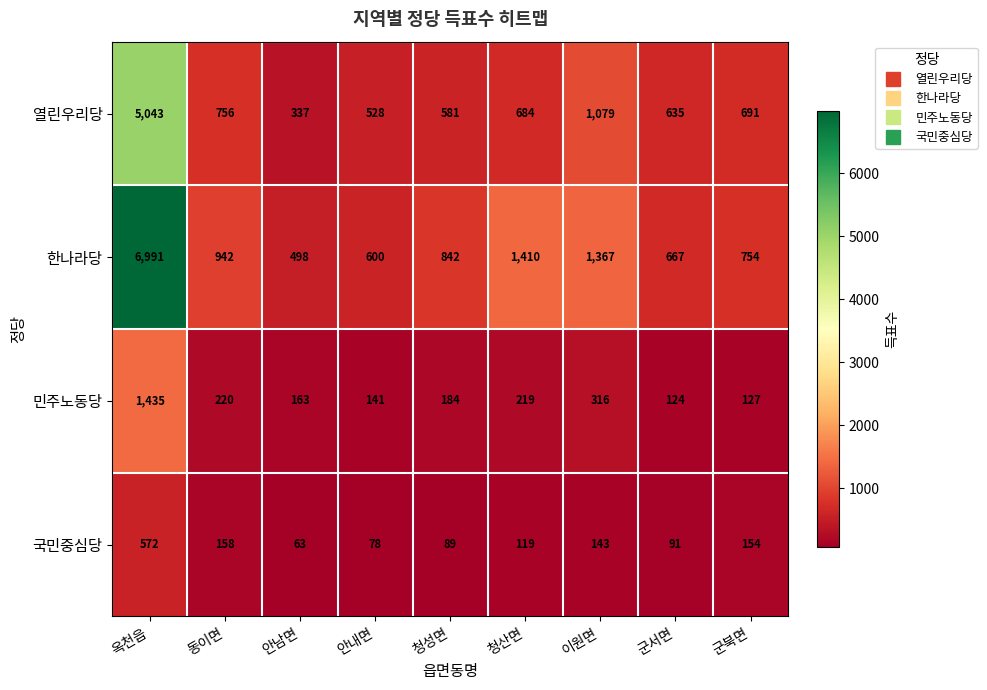

True or false: 민주노동당 has a value of 220 at 동이면.

True